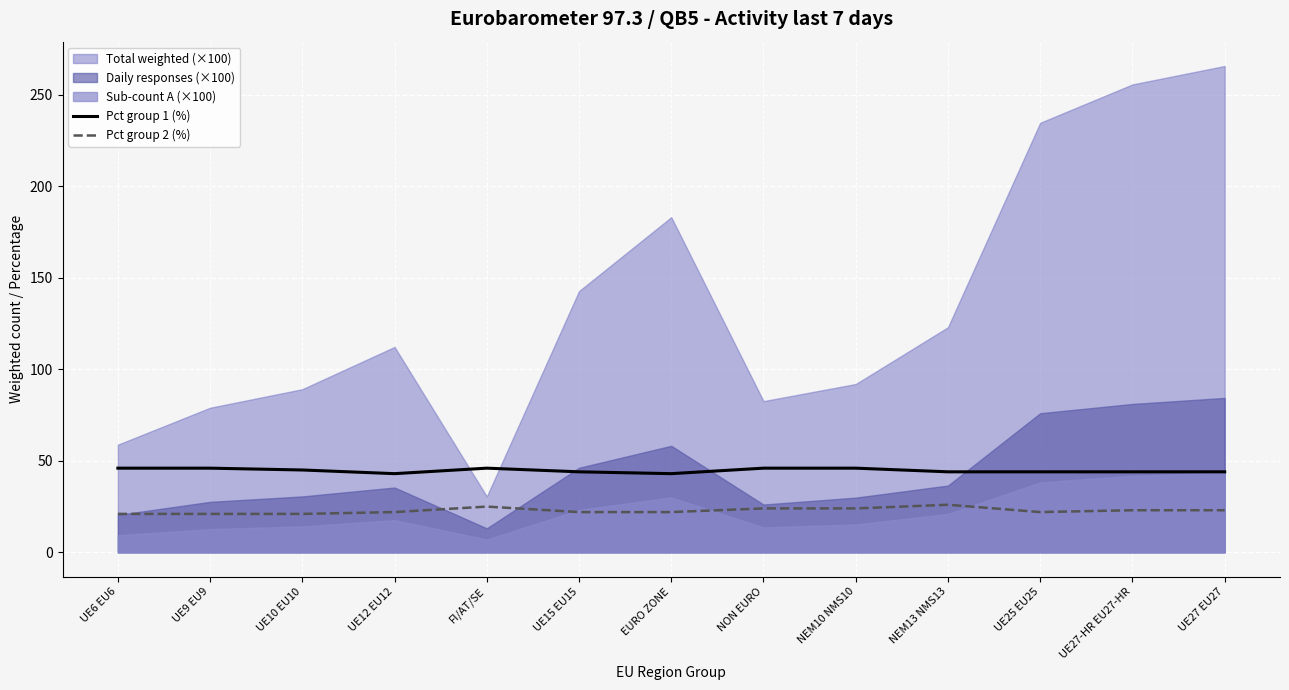

True or false: Pct group 2 (%) and Pct group 1 (%) intersect in this chart.

False